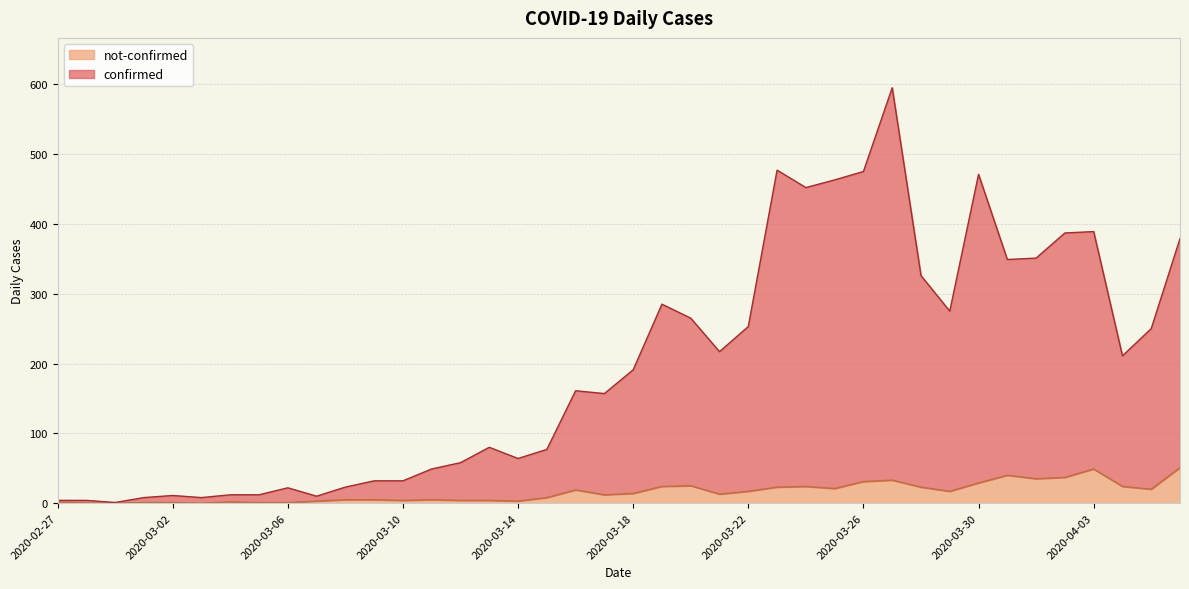

Reading left to right, extract all data points from this chart.

confirmed: 4	4	1	8	11	8	12	12	22	10	23	32	32	49	58	80	64	77	161	157	191	285	265	217	253	477	452	463	475	595	326	275	471	349	351	387	389	211	250	379
not-confirmed: 2	0	0	1	1	0	2	1	1	3	5	5	4	5	4	4	3	8	19	12	14	24	25	13	17	23	24	21	31	33	23	17	29	40	35	37	49	24	20	51